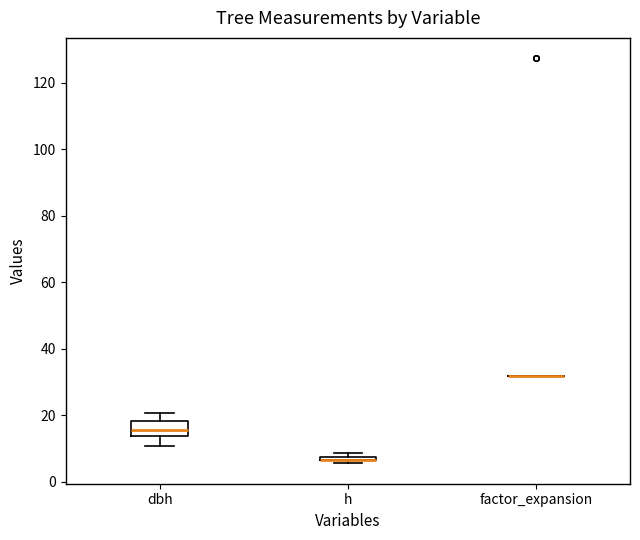

Where does the lower whisker of the box for dbh end on the y-axis? The values are not printed on the chart, so give them approximately, as read against the axis.

10